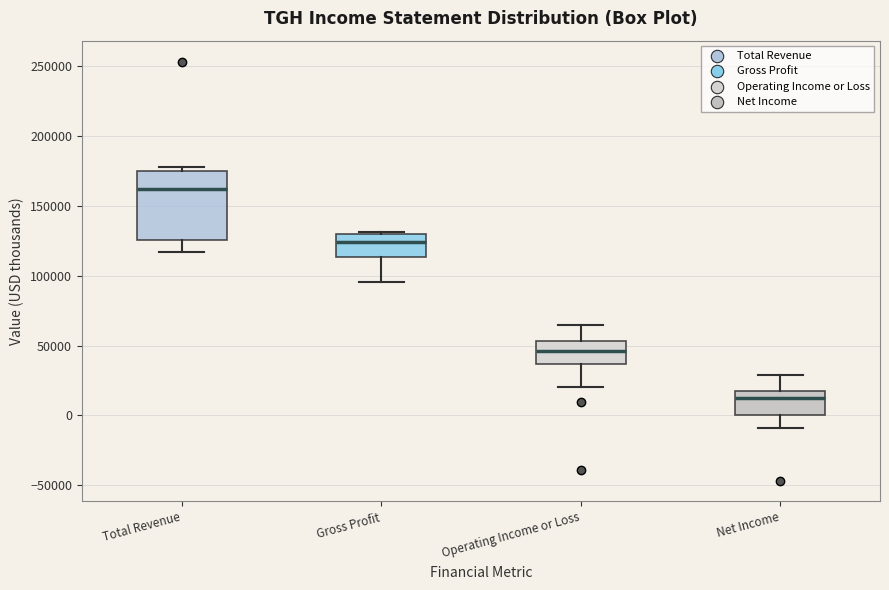

Reading left to right, read every box against the y-axis: the position of its median line, the range the box covers, and the ends of its whiskers. The values are not printed on the chart, so give them approximately, as read against the axis.

Total Revenue: median 160000, box 125000 to 175000, whiskers 115000 to 180000
Gross Profit: median 125000, box 115000 to 130000, whiskers 95000 to 130000 (just above the box's upper edge)
Operating Income or Loss: median 45000, box 35000 to 55000, whiskers 20000 to 65000
Net Income: median 10000, box 0 to 15000, whiskers -10000 to 30000